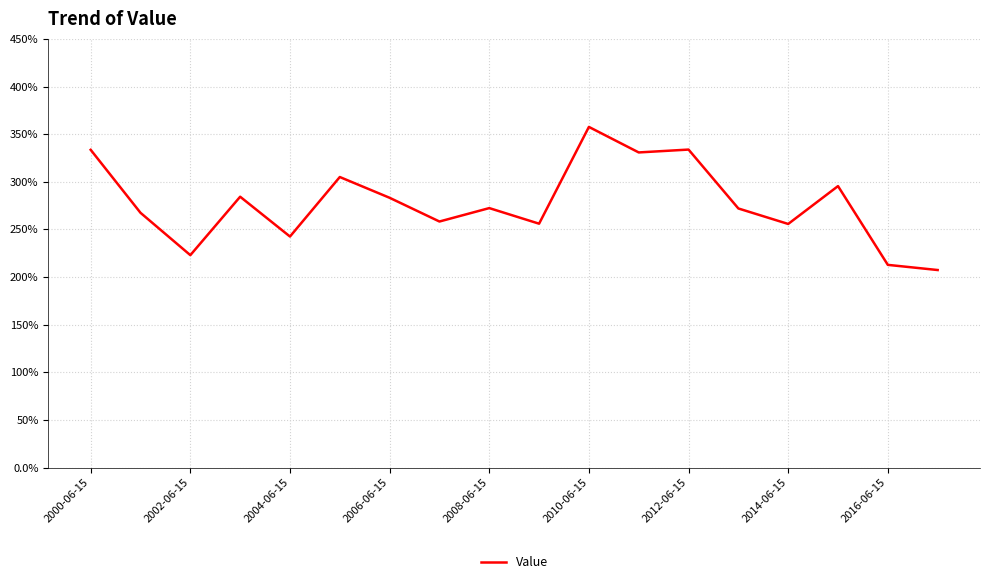

What is the difference between the maximum and minimum values?

150.2